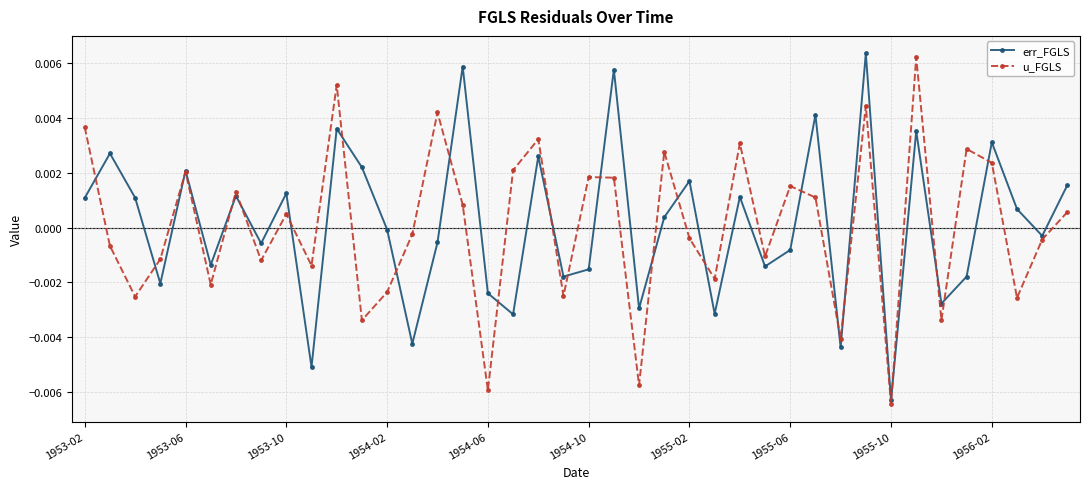

In u_FGLS, how many points are lower than both neighbors (excluding endpoints)?

14